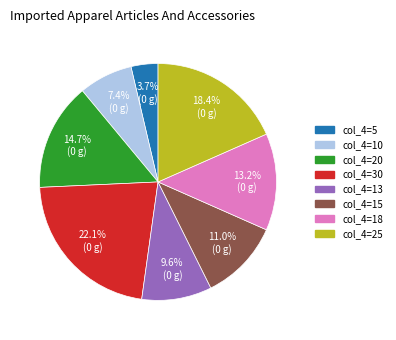

What is the smallest slice in the pie chart?

col_4=5